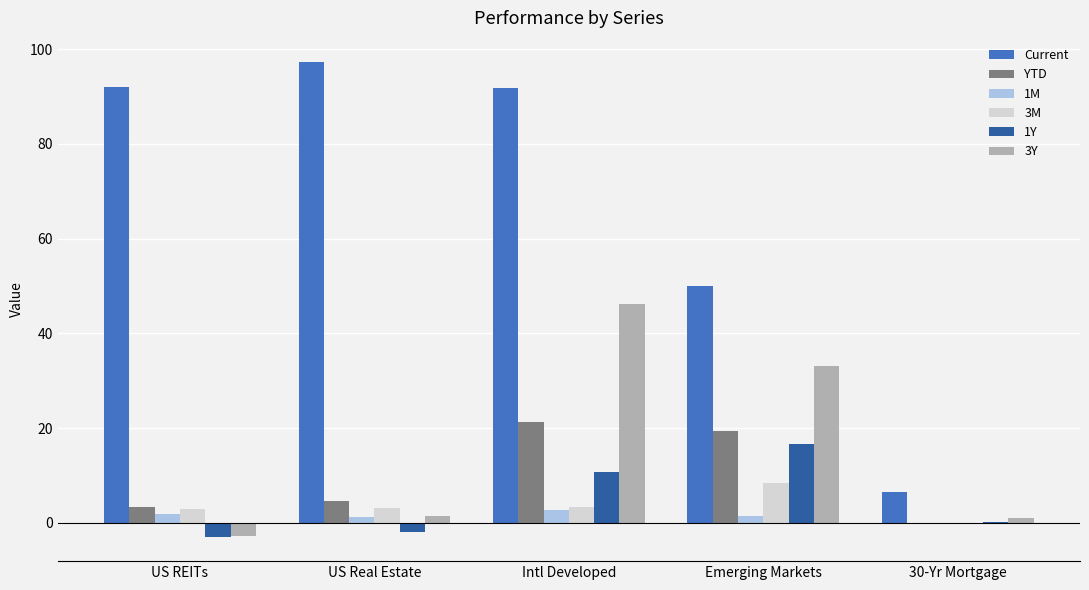

Between Intl Developed and Emerging Markets, which series saw the biggest shift?

Current